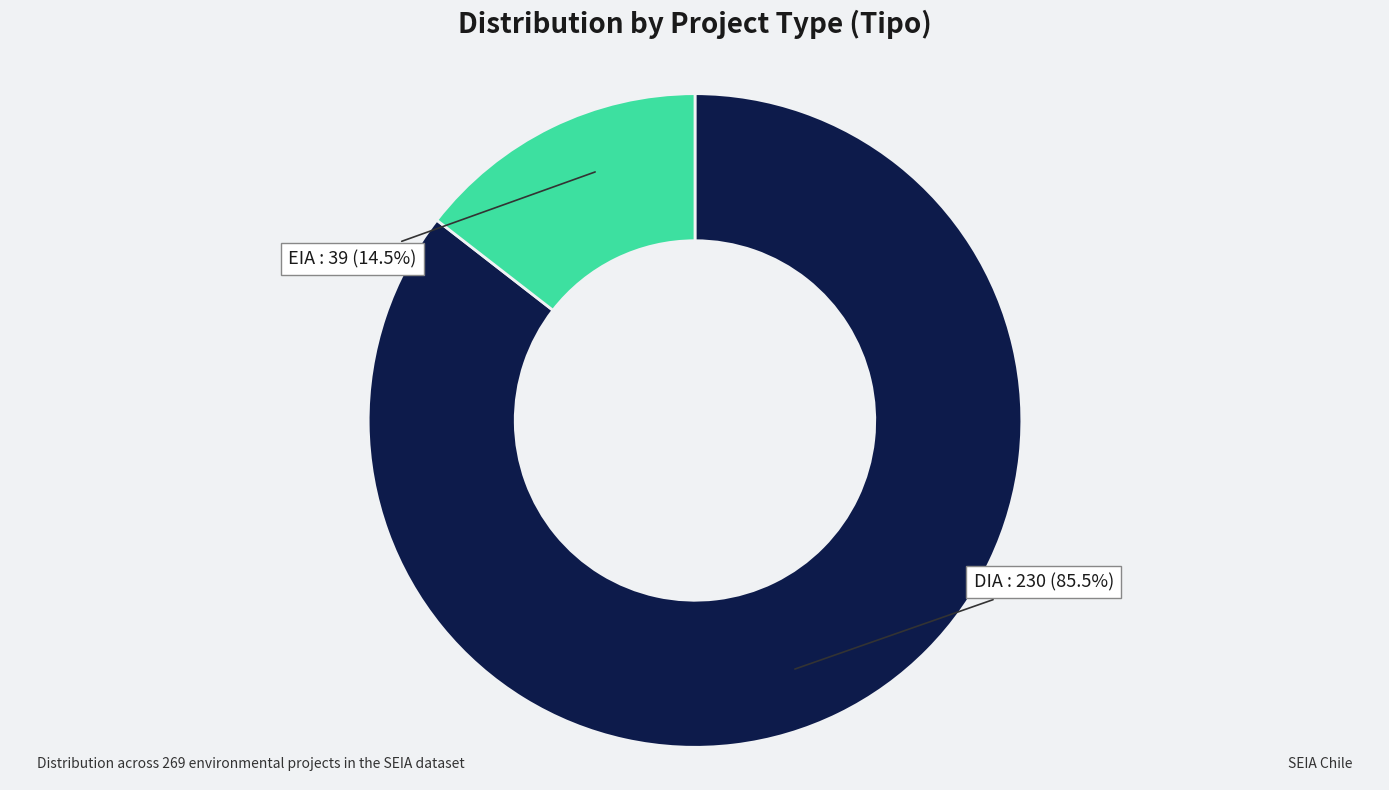

Does any single category account for the majority?

Yes